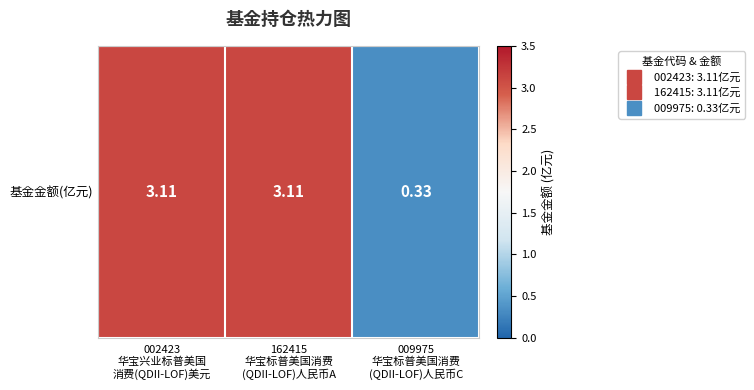

What is the sum of all values?

6.5